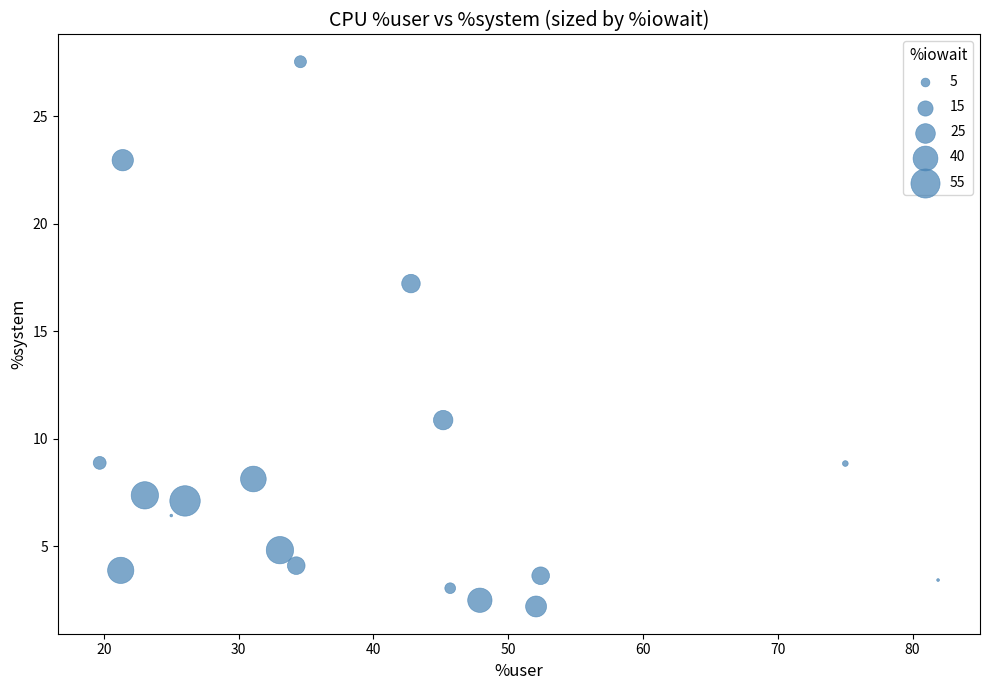

What is the range of X values (max minus min)?

62.2